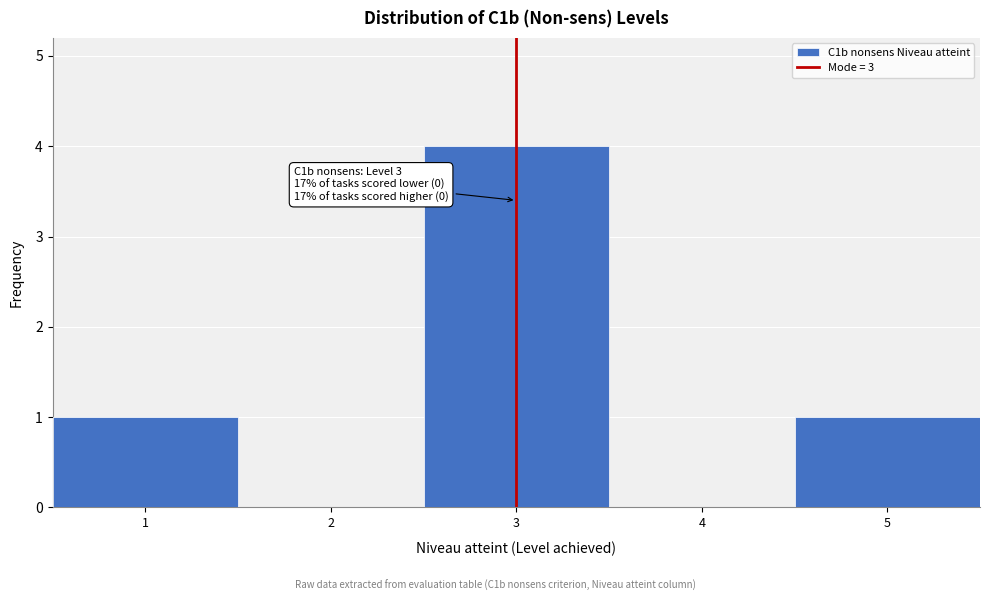

Over which range of the x-axis is the bar tallest?

2.5 to 3.5